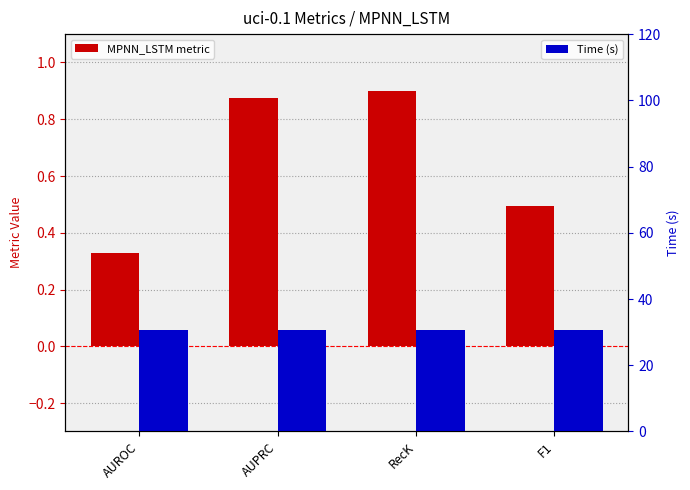

Is it true that MPNN_LSTM metric equals 0.5 at AUROC?

False